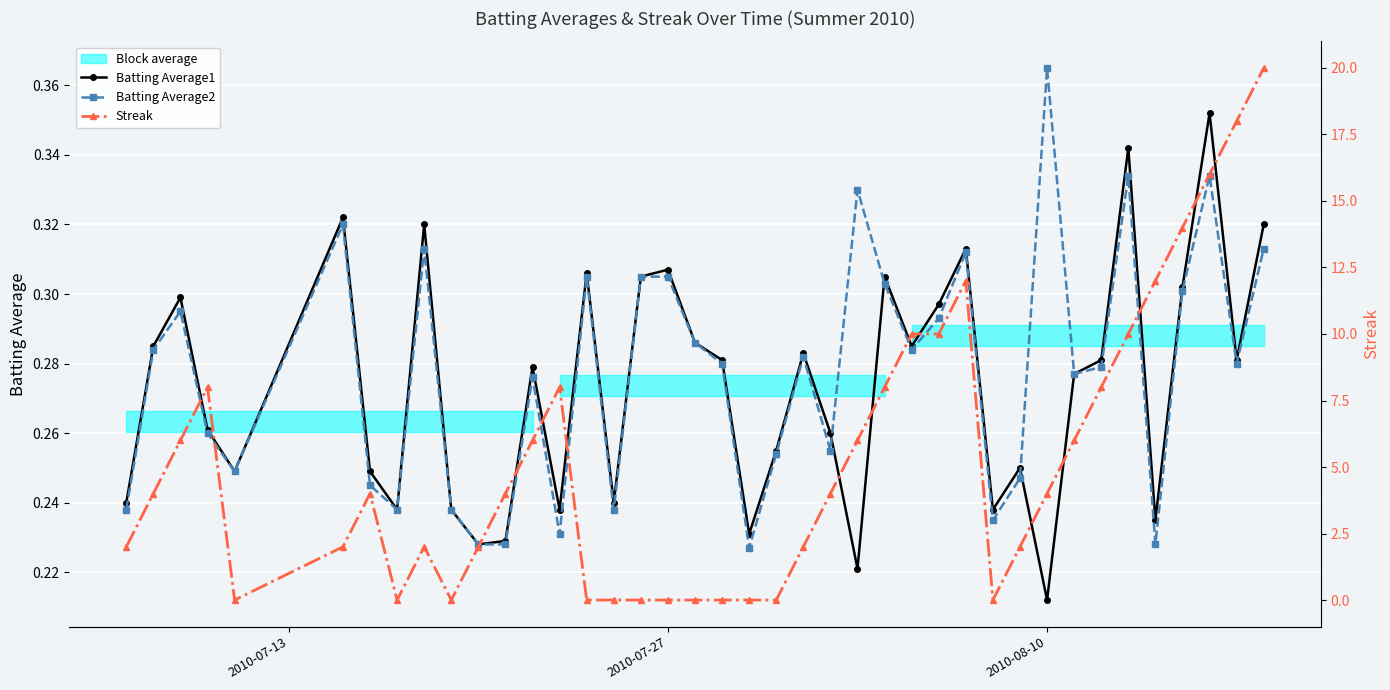

Reading left to right, list all the values displayed in this chart.

Batting Average1: 0.2	0.3	0.3	0.3	0.2	0.3	0.2	0.2	0.3	0.2	0.2	0.2	0.3	0.2	0.3	0.2	0.3	0.3	0.3	0.3	0.2	0.3	0.3	0.3	0.2	0.3	0.3	0.3	0.3	0.2	0.2	0.2	0.3	0.3	0.3	0.2	0.3	0.4	0.3	0.3
Batting Average2: 0.2	0.3	0.3	0.3	0.2	0.3	0.2	0.2	0.3	0.2	0.2	0.2	0.3	0.2	0.3	0.2	0.3	0.3	0.3	0.3	0.2	0.3	0.3	0.3	0.3	0.3	0.3	0.3	0.3	0.2	0.2	0.4	0.3	0.3	0.3	0.2	0.3	0.3	0.3	0.3
Streak: 2.0	4.0	6.0	8.0	0.0	2.0	4.0	0.0	2.0	0.0	2.0	4.0	6.0	8.0	0.0	0.0	0.0	0.0	0.0	0.0	0.0	0.0	2.0	4.0	6.0	8.0	10.0	10.0	12.0	0.0	2.0	4.0	6.0	8.0	10.0	12.0	14.0	16.0	18.0	20.0